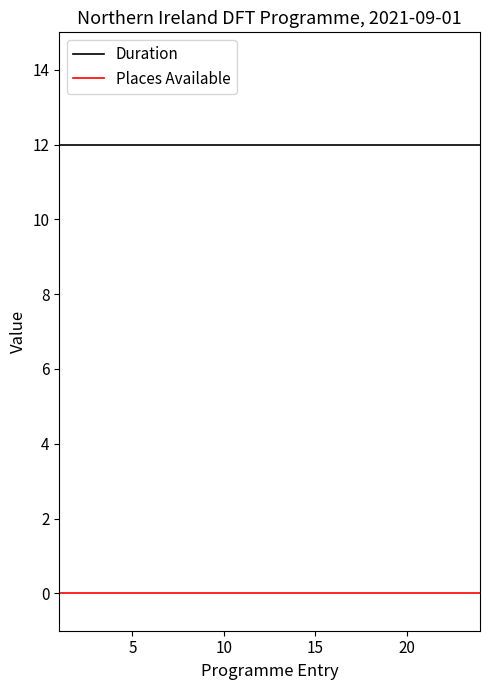

Does the chart display data point markers on the line(s)?

No